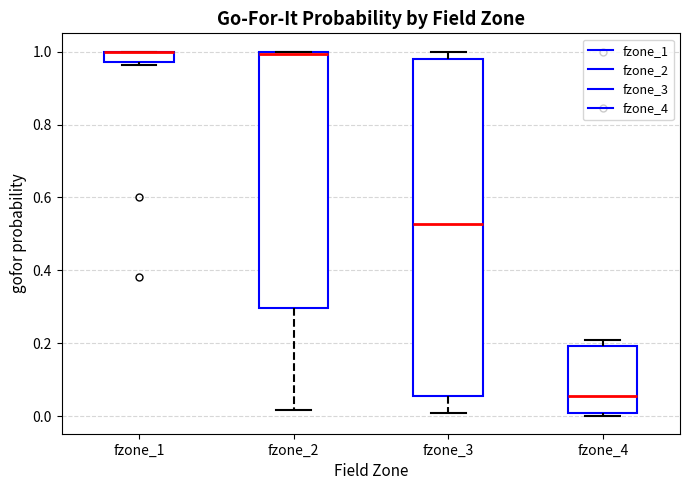

Where does the median line of the box for fzone_4 sit on the y-axis? The values are not printed on the chart, so give them approximately, as read against the axis.

0.06